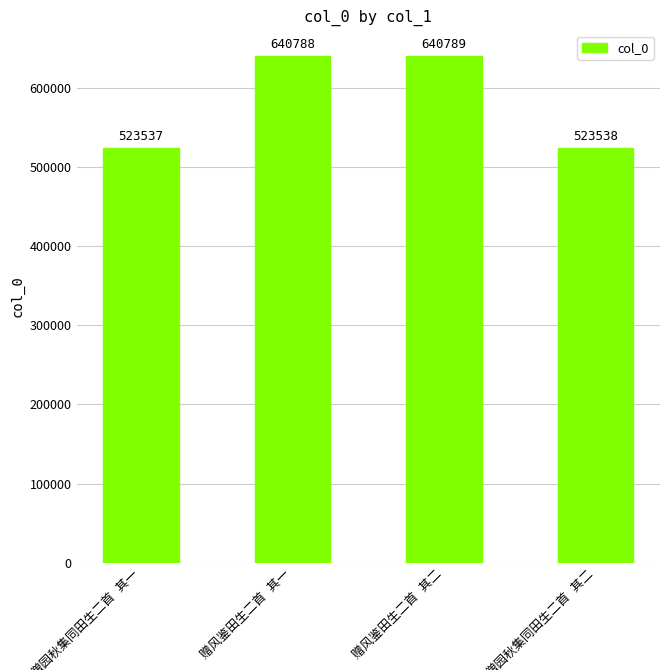

What is the maximum value shown in the chart?

640789